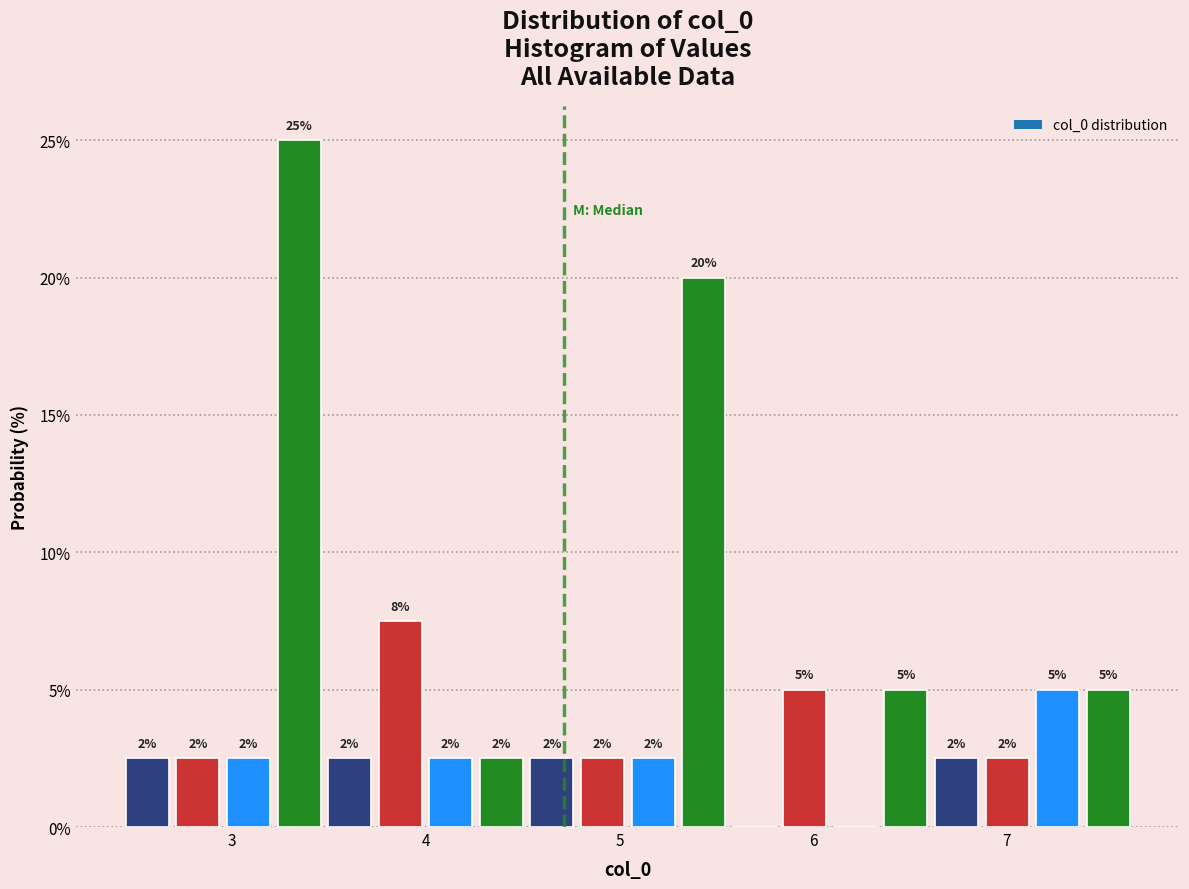

Read against the x-axis, roughly where is the centre of the tallest bar?

3.3